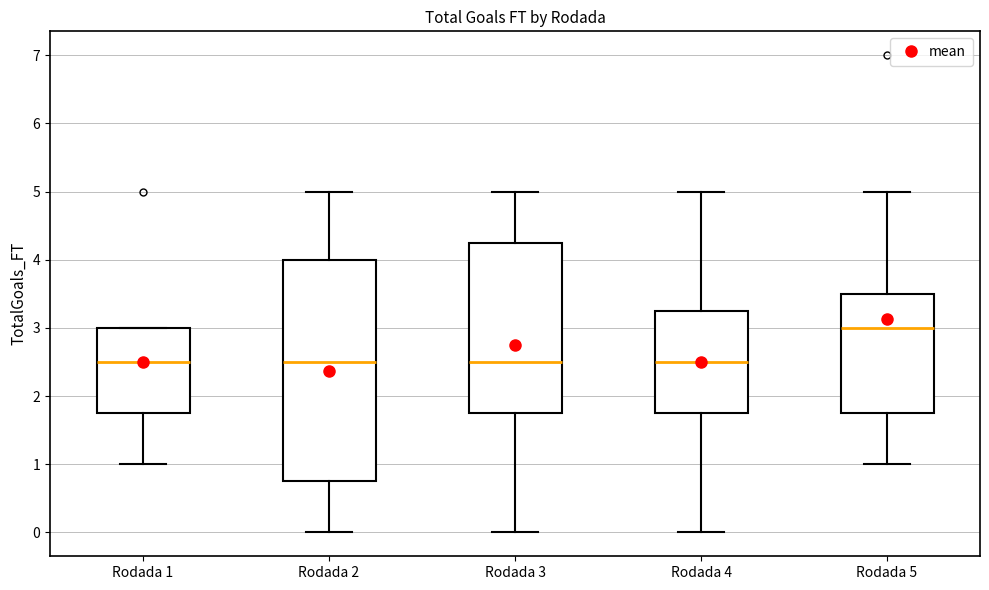

Comparing the boxes themselves (not the whiskers), which one is the tallest?

Rodada 2